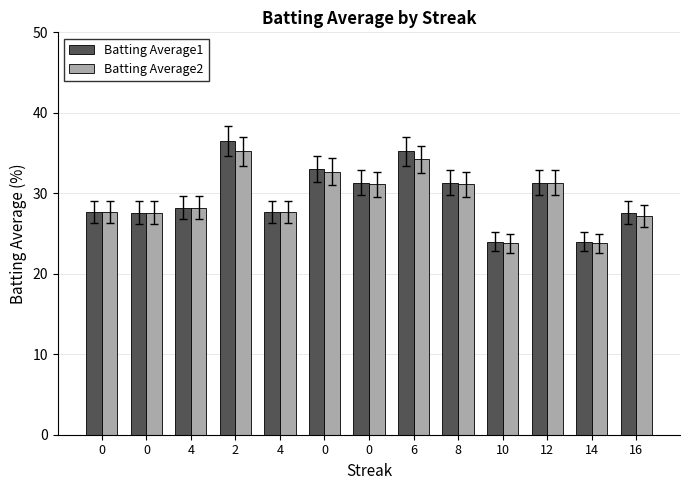

What is the sum of the Batting Average2 values at 0 and 0?

58.7